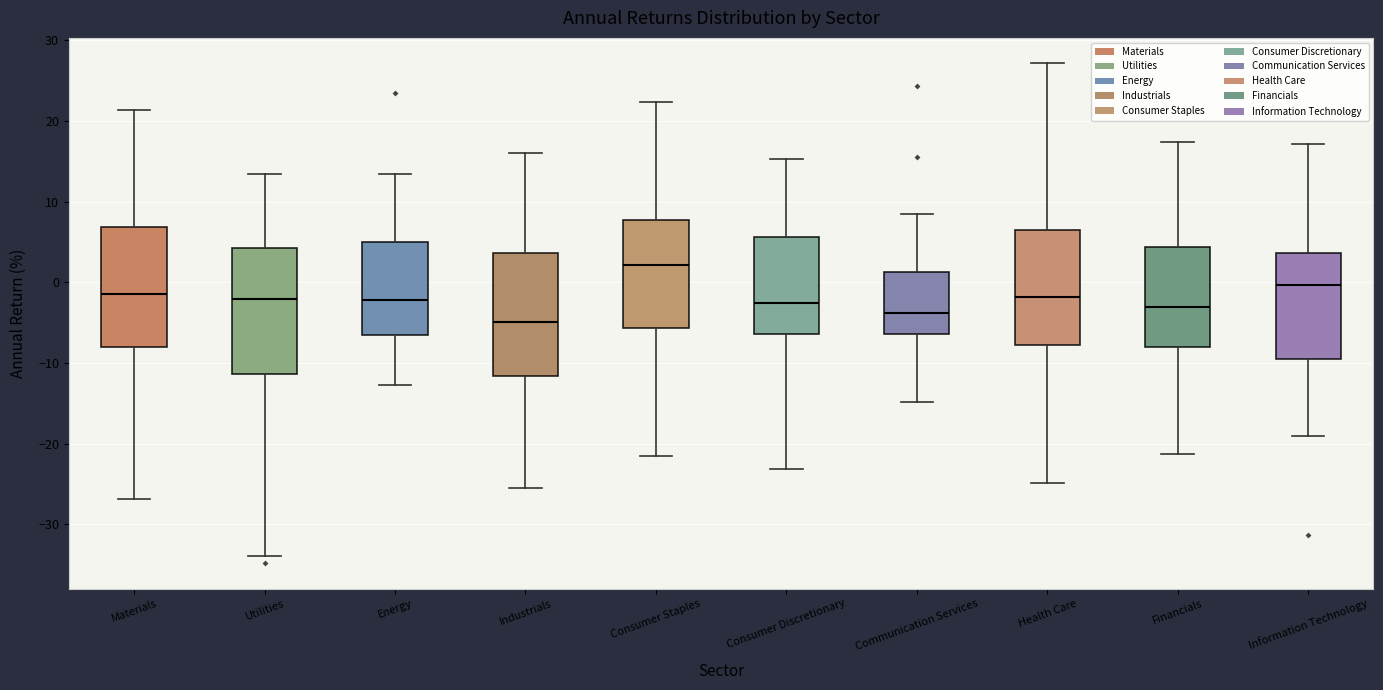

Reading left to right, transcribe this box plot: for each box, give where its median line is, the range the box spans, and where its two whiskers end, as read against the y-axis. The values are not printed on the chart, so give them approximately, as read against the axis.

Materials: median -2, box -8 to 7, whiskers -27 to 21
Utilities: median -2, box -11 to 4, whiskers -34 to 13
Energy: median -2, box -7 to 5, whiskers -13 to 13
Industrials: median -5, box -12 to 4, whiskers -25 to 16
Consumer Staples: median 2, box -6 to 8, whiskers -22 to 22
Consumer Discretionary: median -3, box -6 to 6, whiskers -23 to 15
Communication Services: median -4, box -6 to 1, whiskers -15 to 8
Health Care: median -2, box -8 to 7, whiskers -25 to 27
Financials: median -3, box -8 to 4, whiskers -21 to 17
Information Technology: median 0, box -10 to 4, whiskers -19 to 17